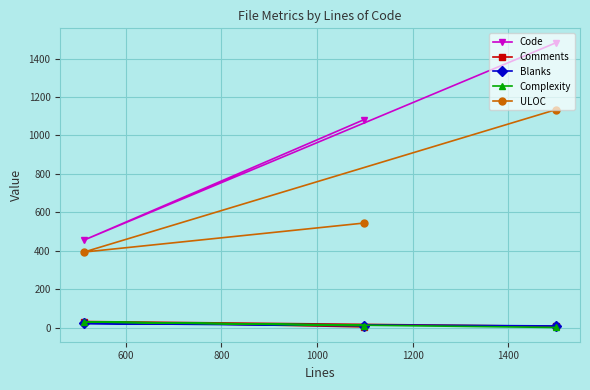

Count the number of data series in this chart.

5